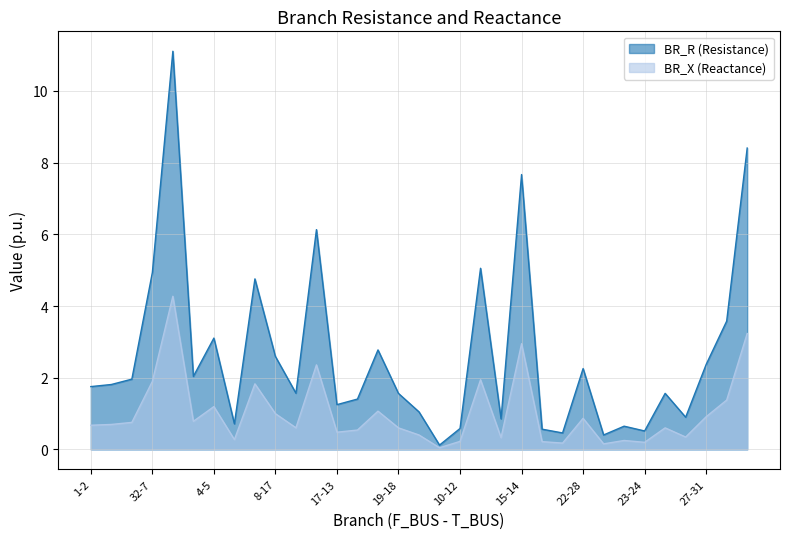

What is the label of the 25th point from the right?

6-8